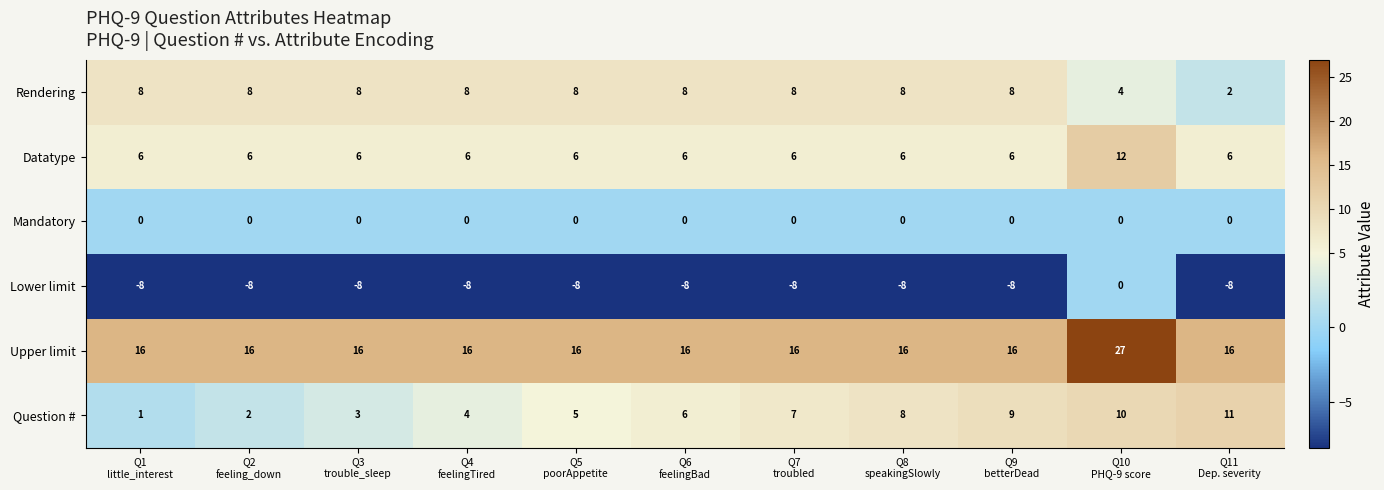

At Q4
feelingTired, list the series in order from smallest to largest.

Lower limit, Mandatory, Question #, Datatype, Rendering, Upper limit